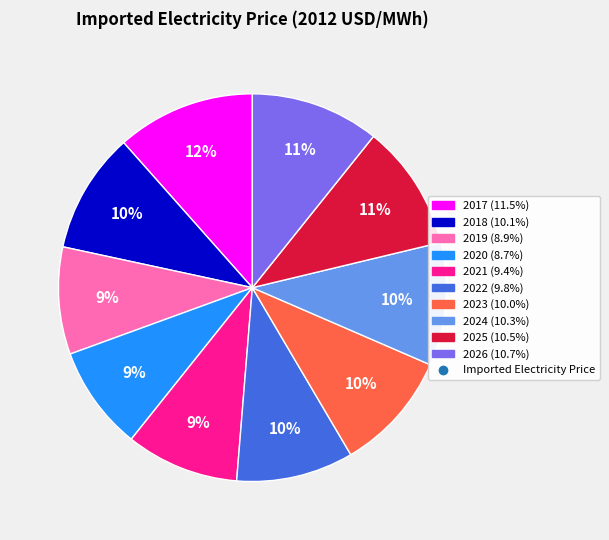

Is there a majority slice in this chart?

No